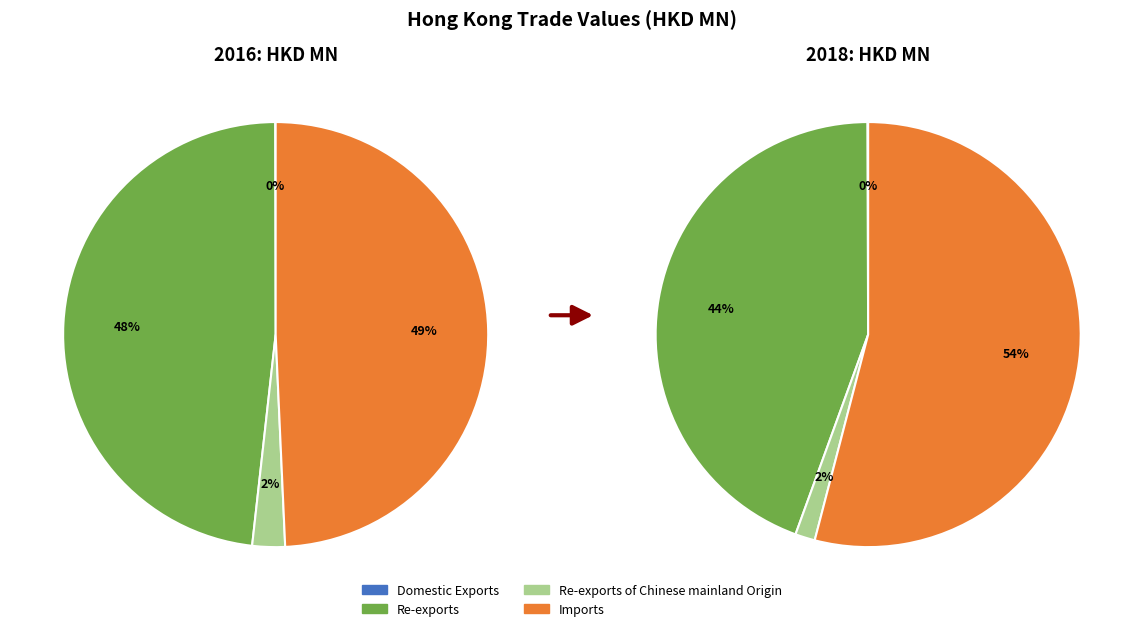

What percentage is NOT represented by Imports?

50.7%